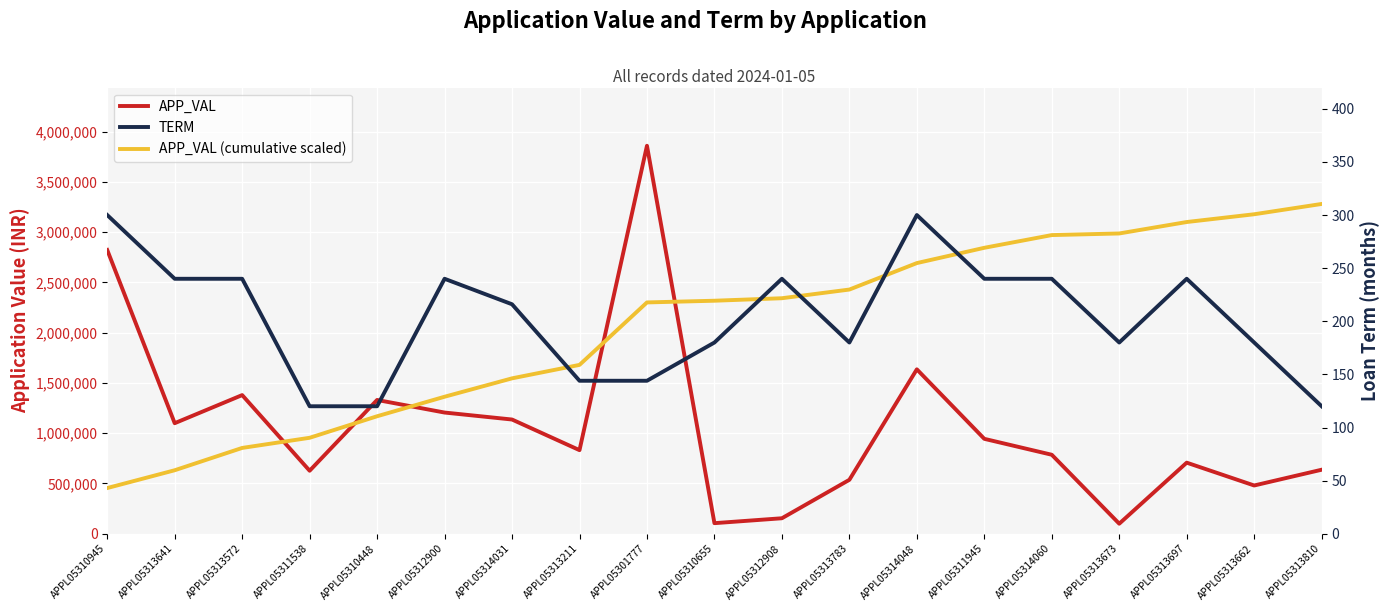

Reading right to left, list all the values displayed in this chart.

APP_VAL: 636943.0	480134.0	707243.0	99913.0	785882.0	944351.0	1635896.0	536610.0	154037.0	105217.0	3860652.0	831699.0	1136489.0	1205930.0	1331162.0	626923.0	1379645.0	1100000.0	2823641.0
APP_VAL (cumulative scaled): 3281554.2	3179006.6	3101705.2	2987839.3	2971753.3	2845226.6	2693186.4	2429807.7	2343413.7	2318613.8	2301673.9	1680110.2	1546206.9	1363232.6	1169078.3	954761.6	853827.3	631704.9	454605.2
TERM: 120.0	180.0	240.0	180.0	240.0	240.0	300.0	180.0	240.0	180.0	144.0	144.0	216.0	240.0	120.0	120.0	240.0	240.0	300.0